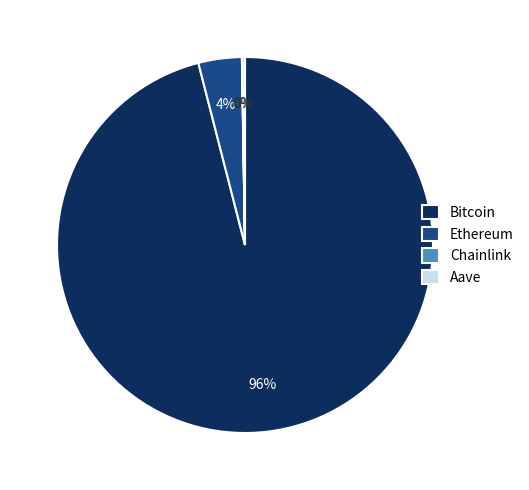

Is the sum of Ethereum and Bitcoin greater than half?

Yes